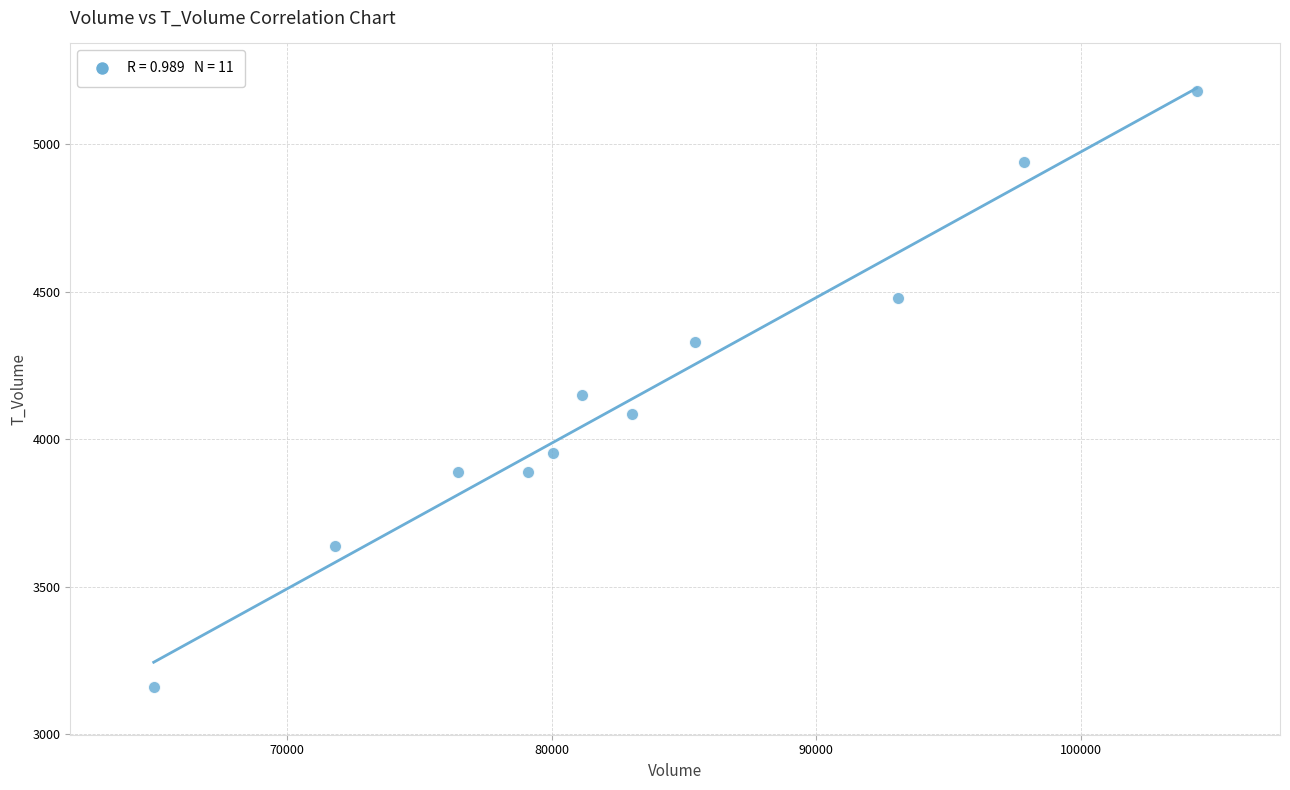

What is the average X value?

83394